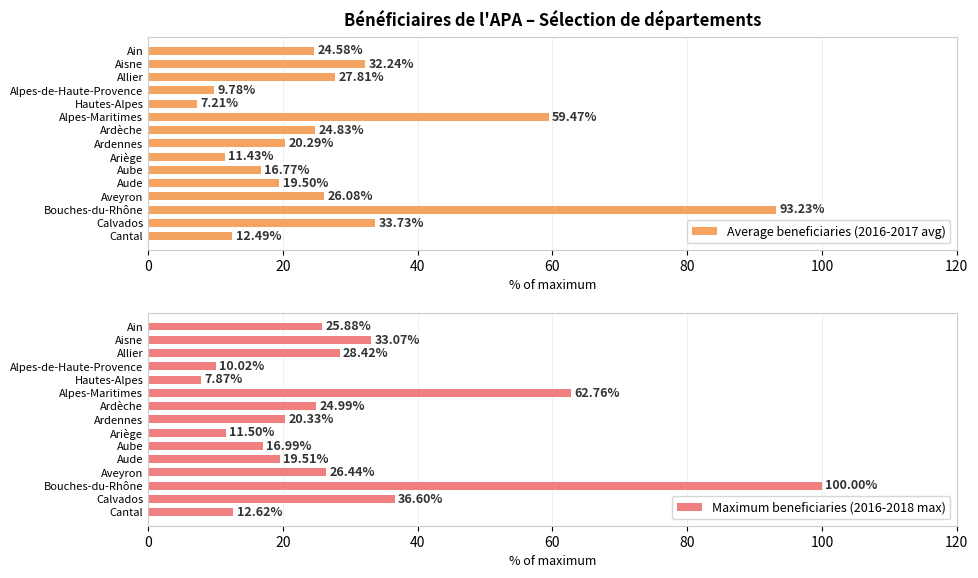

Are the bars grouped side by side (vs. stacked)?

Yes